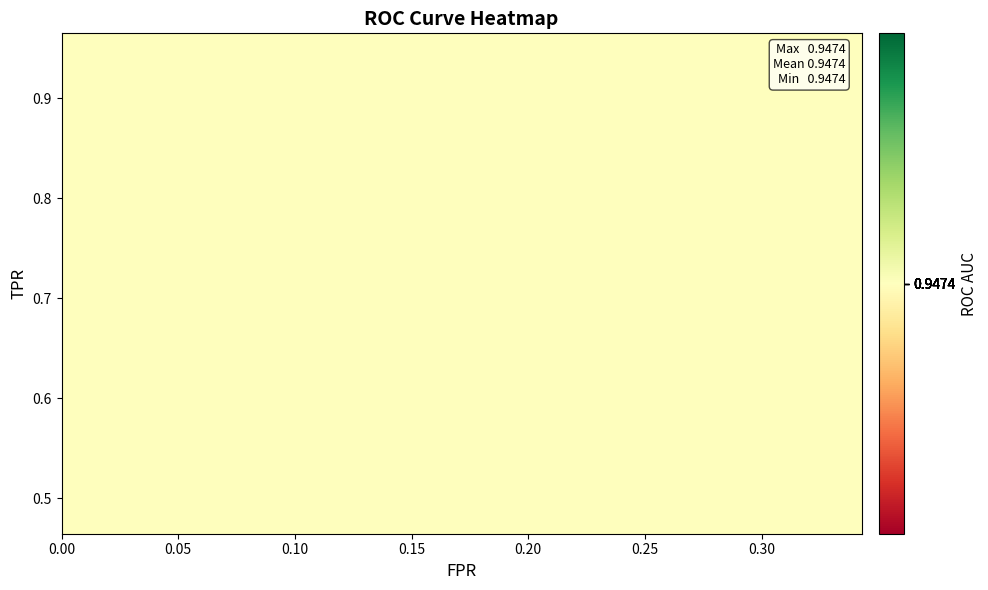

The value of tpr at 15 is 0.7. True or false?

True